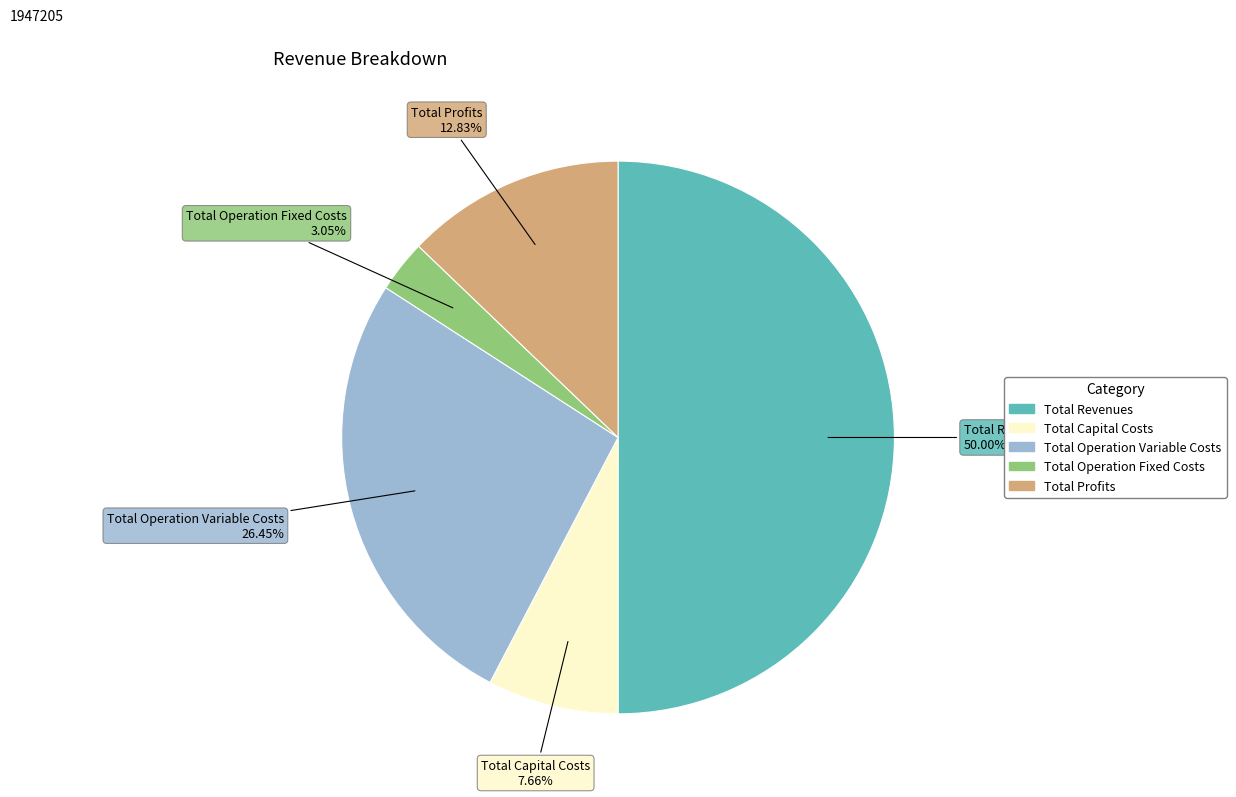

Is it true that Total Revenues is 38% of the pie?

False